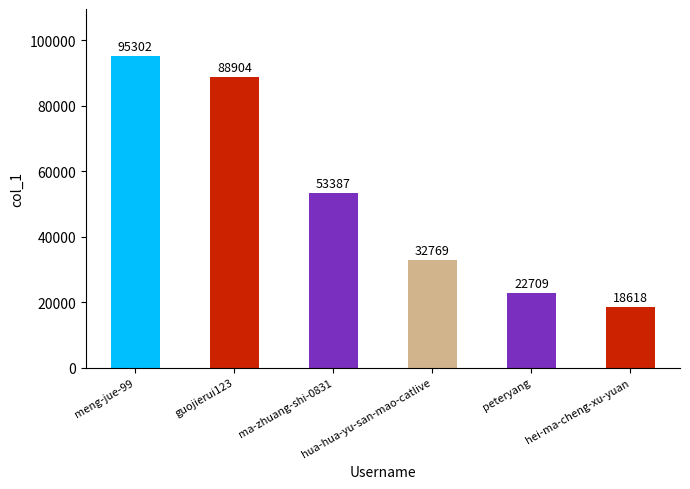

Where is the data nearest to the value 56960?

ma-zhuang-shi-0831